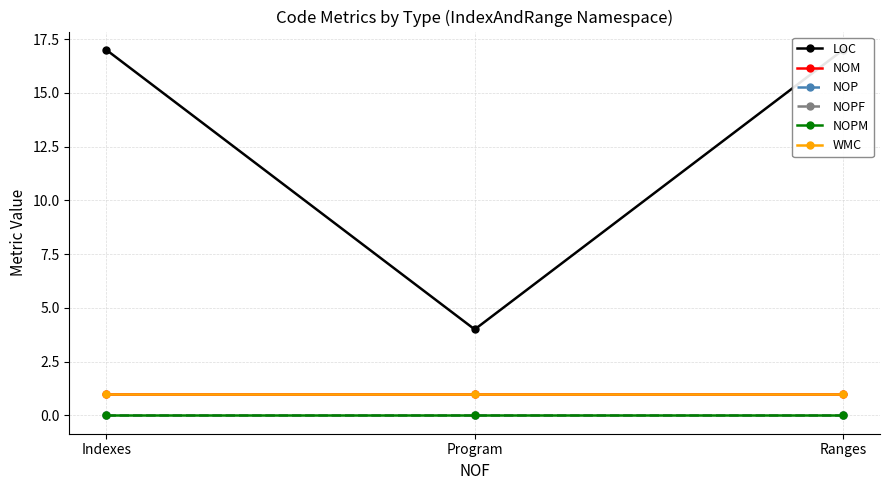

True or false: LOC has a value of 4 at Program.

True